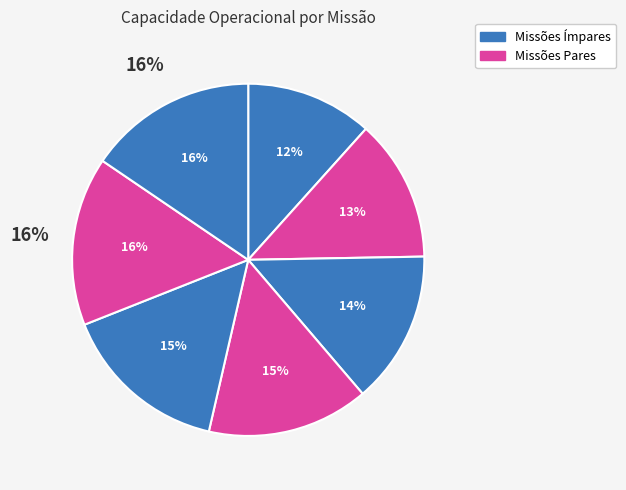

Does Row 0 account for over 50% of the chart?

No